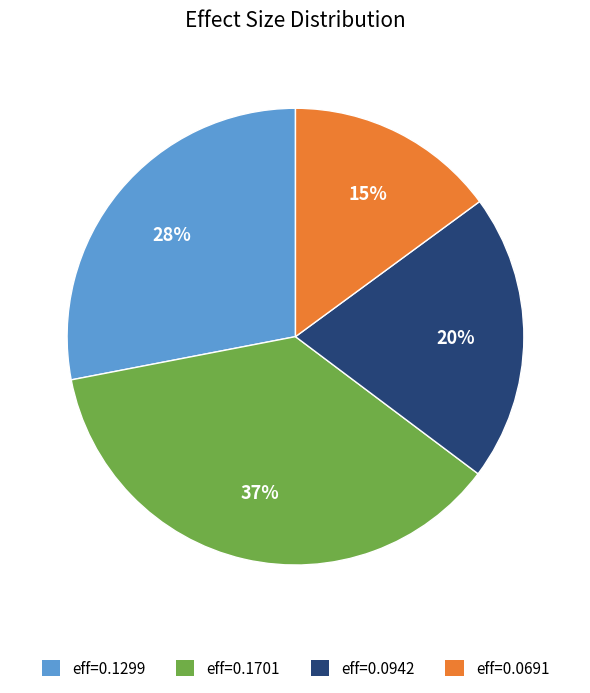

Rank the categories by value from lowest to highest.

eff=0.0691, eff=0.0942, eff=0.1299, eff=0.1701